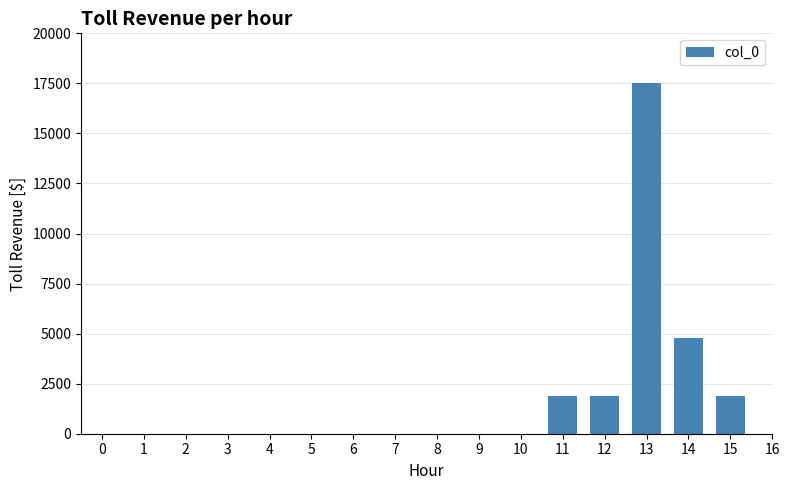

What is the difference between the second highest and second lowest values?

2940